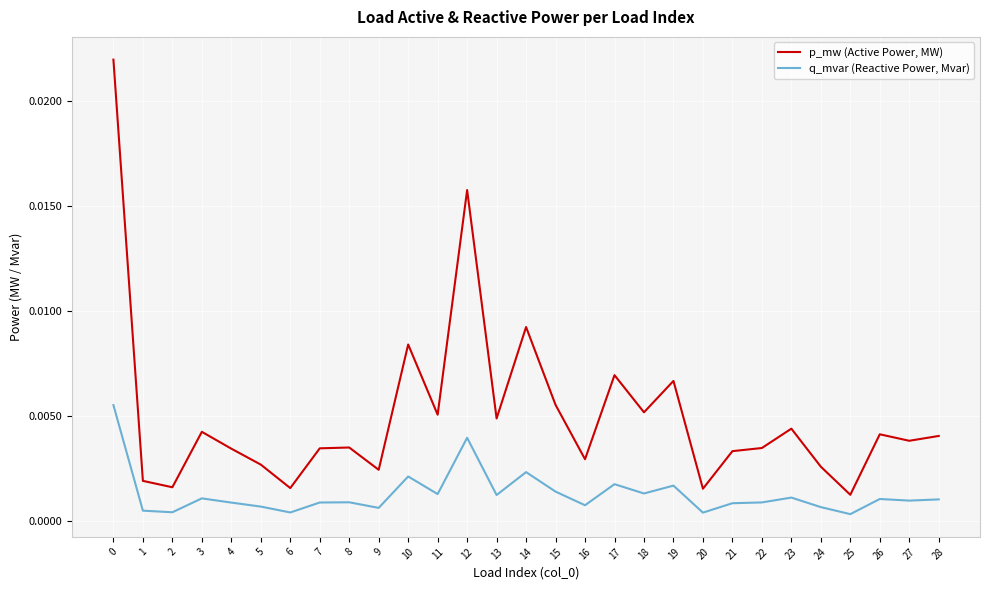

Which series has the widest spread of values?

p_mw (Active Power, MW)